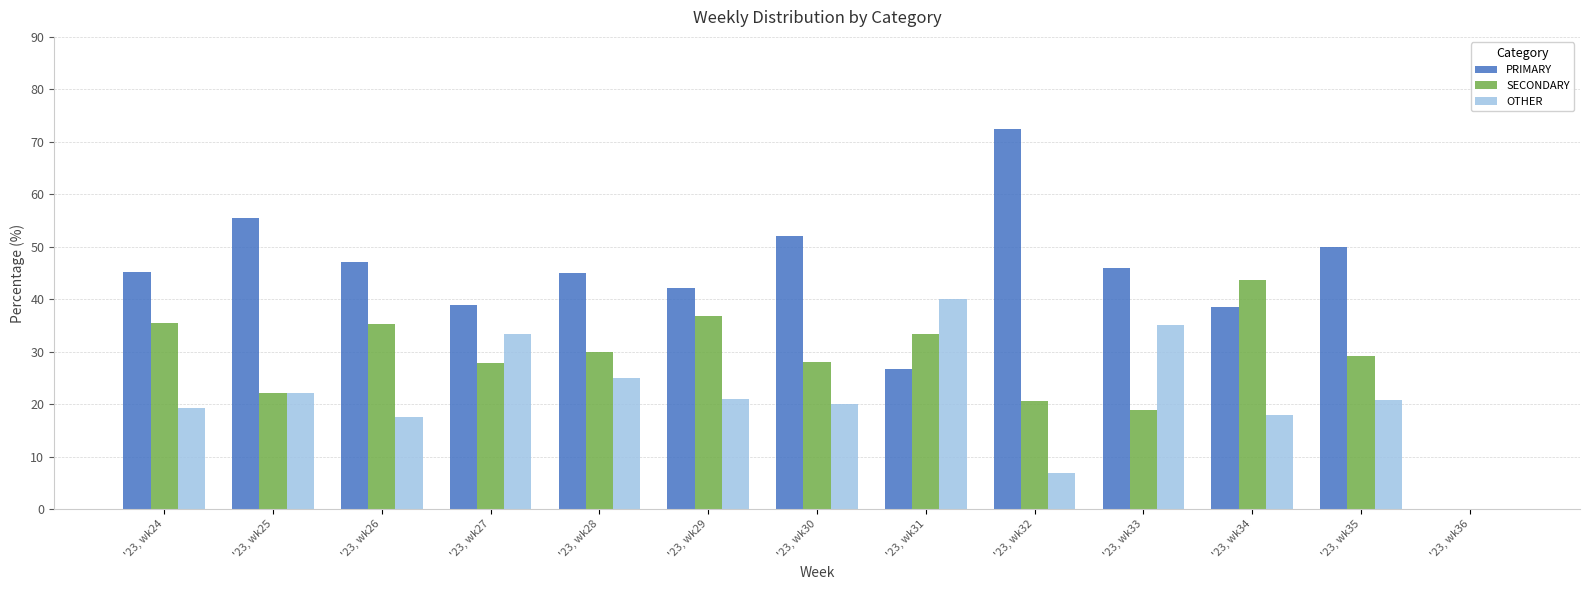

What is the total value across all series at '23, wk27?

100.0